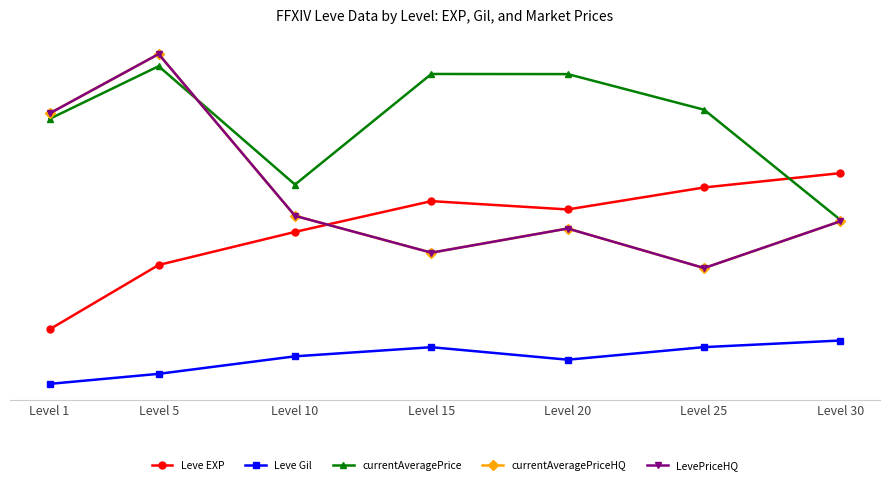

What is the value of the currentAveragePrice point at the 3rd from the left?

10.2